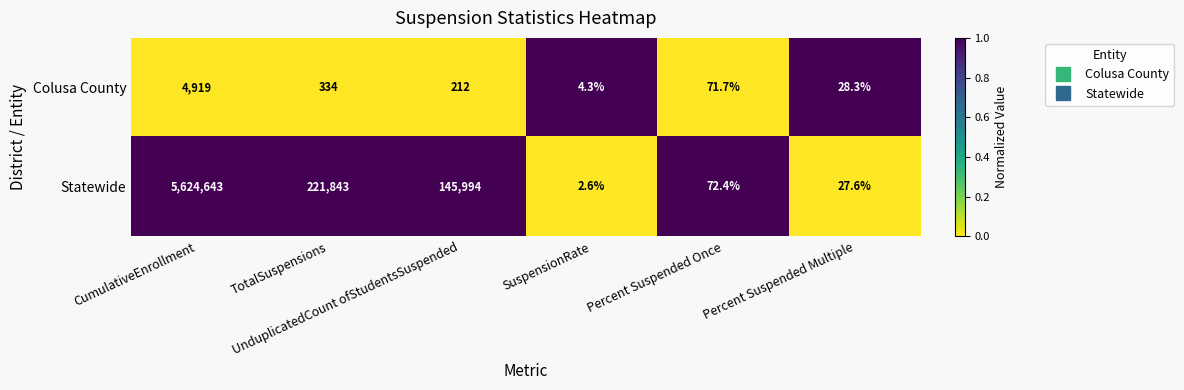

What is the smallest value displayed?

2.6